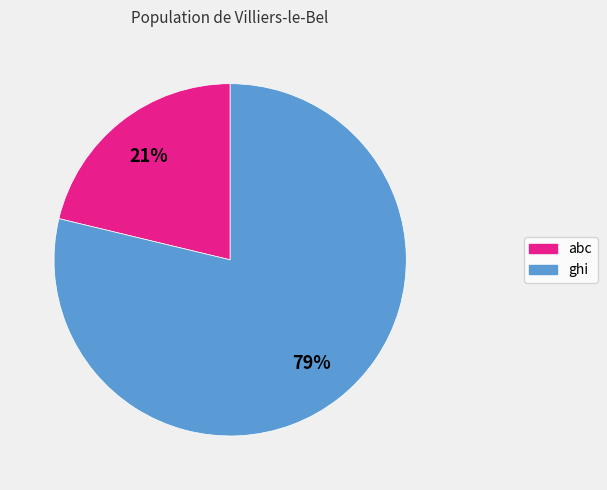

How many slices are in this pie chart?

2